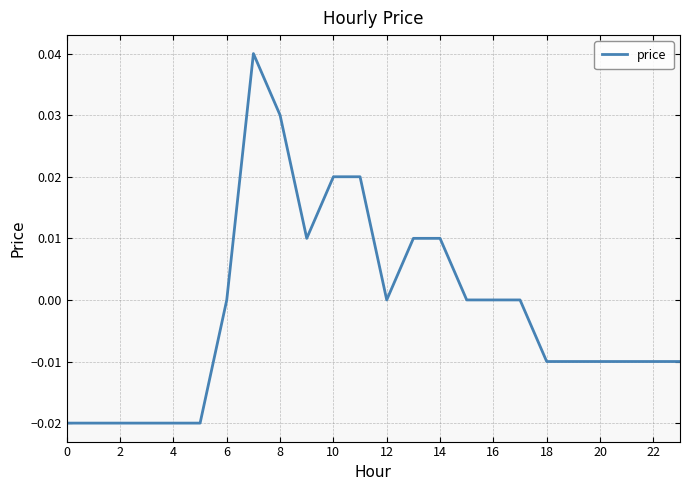

What is the difference between the second highest and second lowest values?

0.1